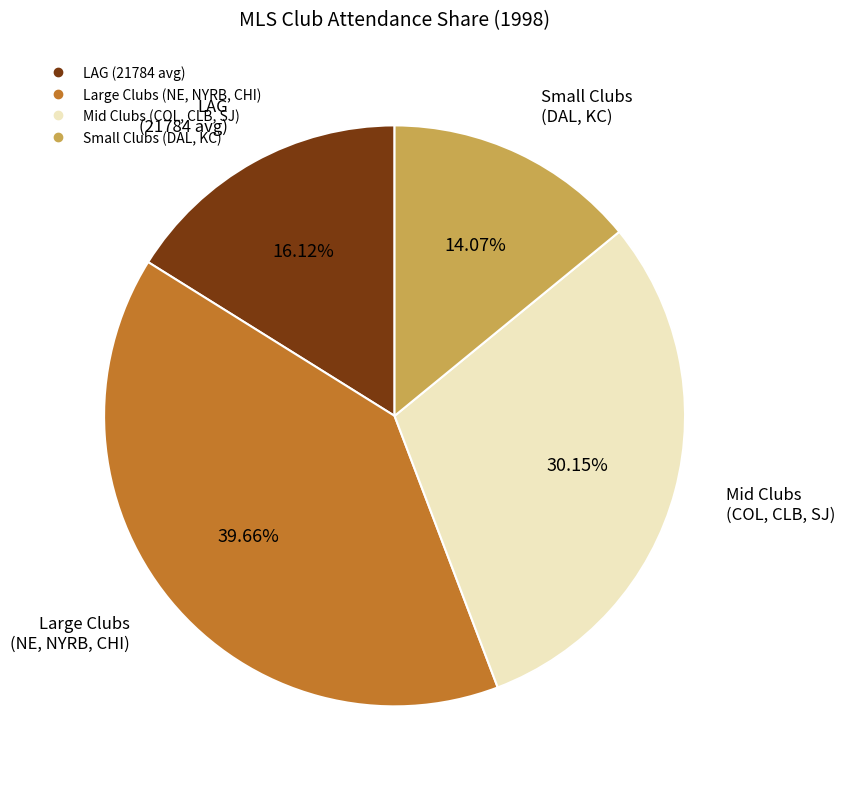

To the nearest percent, what is the average slice percentage?

25%